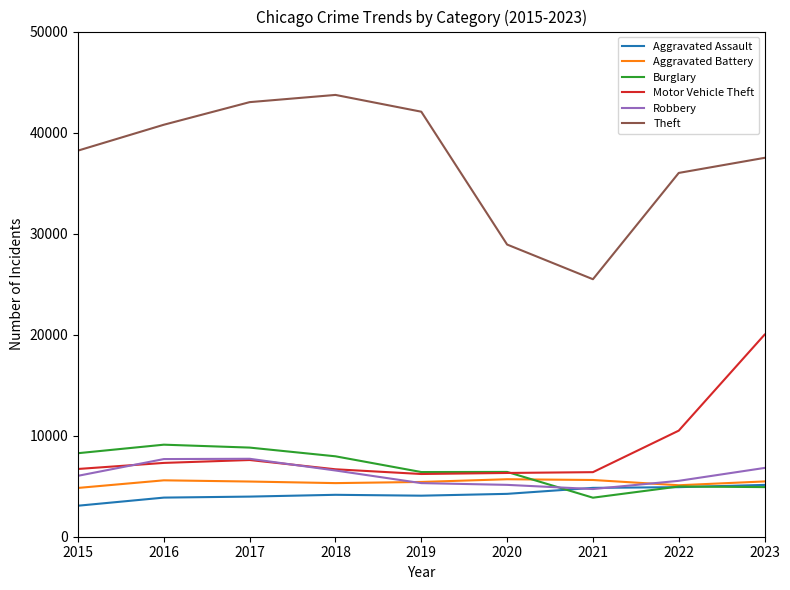

The Motor Vehicle Theft series shows 8755 at 2020. True or false?

False